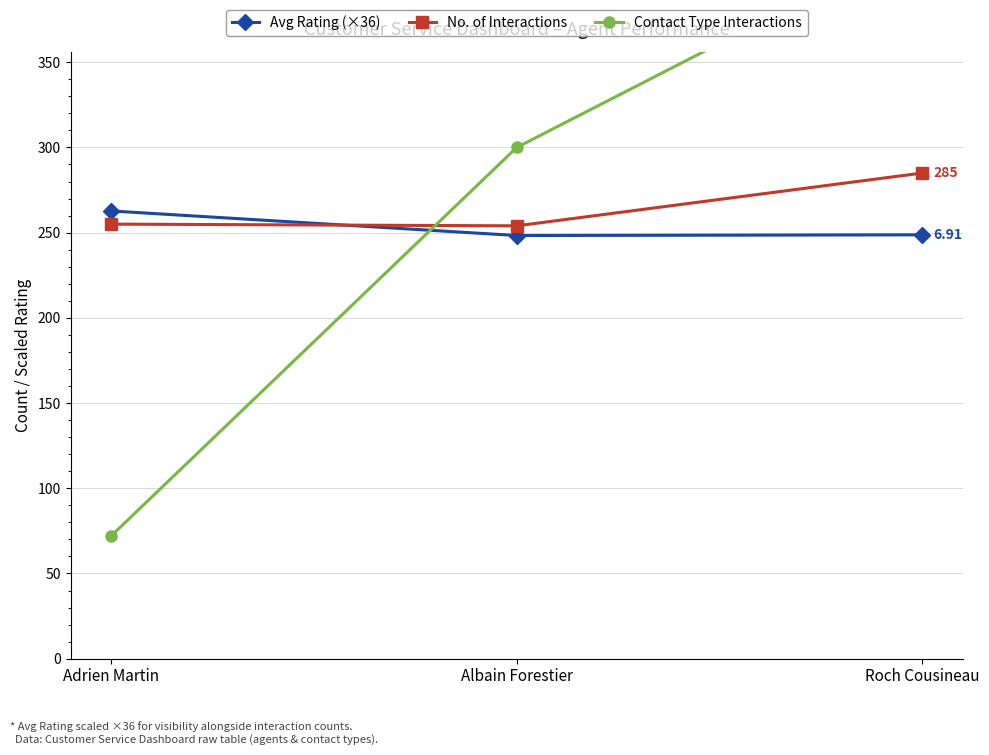

Reading right to left, list all the values displayed in this chart.

Avg Rating (×36): 248.7	248.3	262.7
No. of Interactions: 285.0	254.0	255.0
Contact Type Interactions: 422.0	300.0	72.0